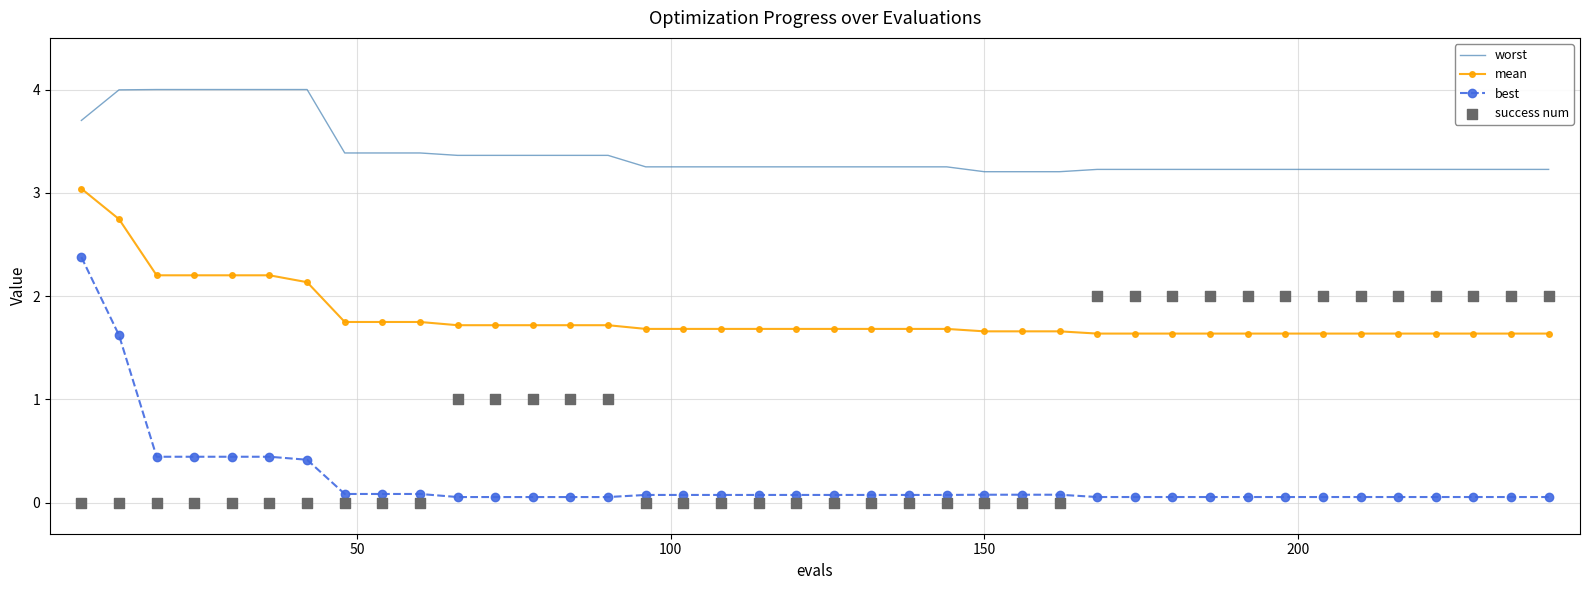

What are all the series names shown in the legend?

worst, mean, best, success num